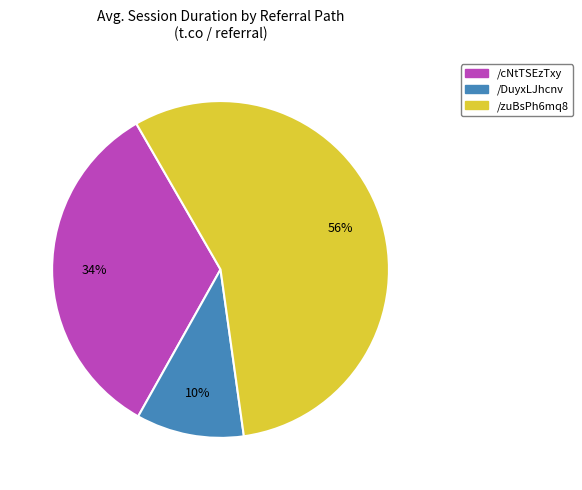

Which slice is the largest?

/zuBsPh6mq8